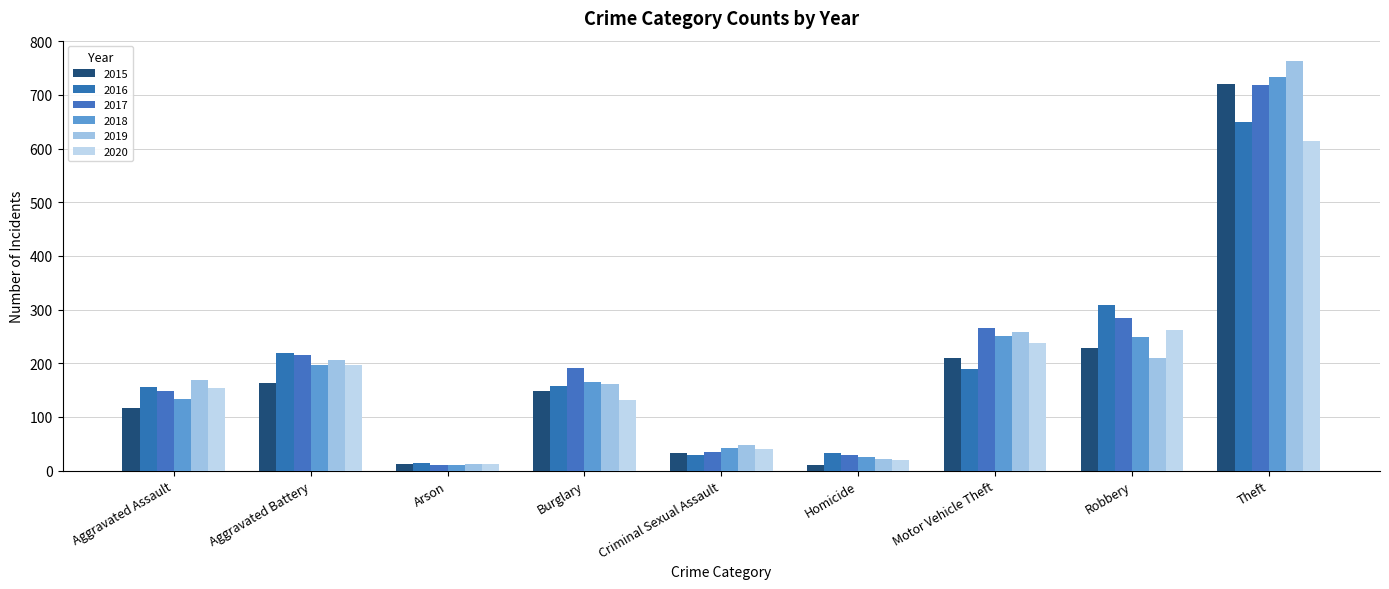

At which category does the chart reach its peak across all series?

Theft